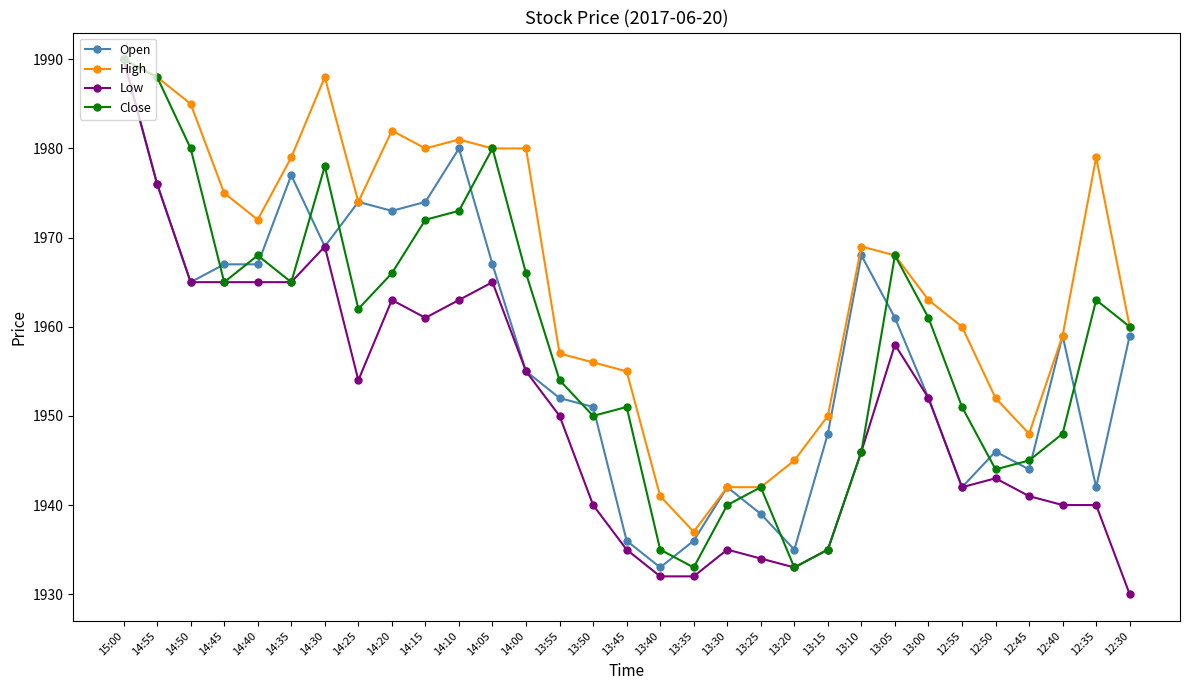

True or false: Close has a value of 1933 at 13:20.

True